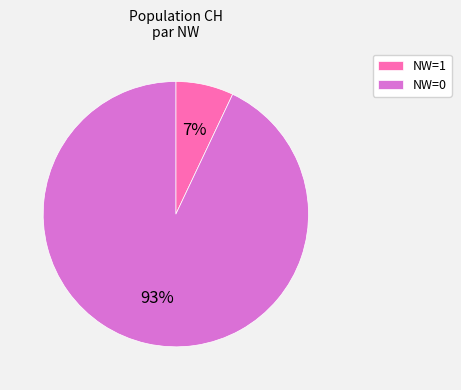

Is it true that NW=0 is 1% of the pie?

False